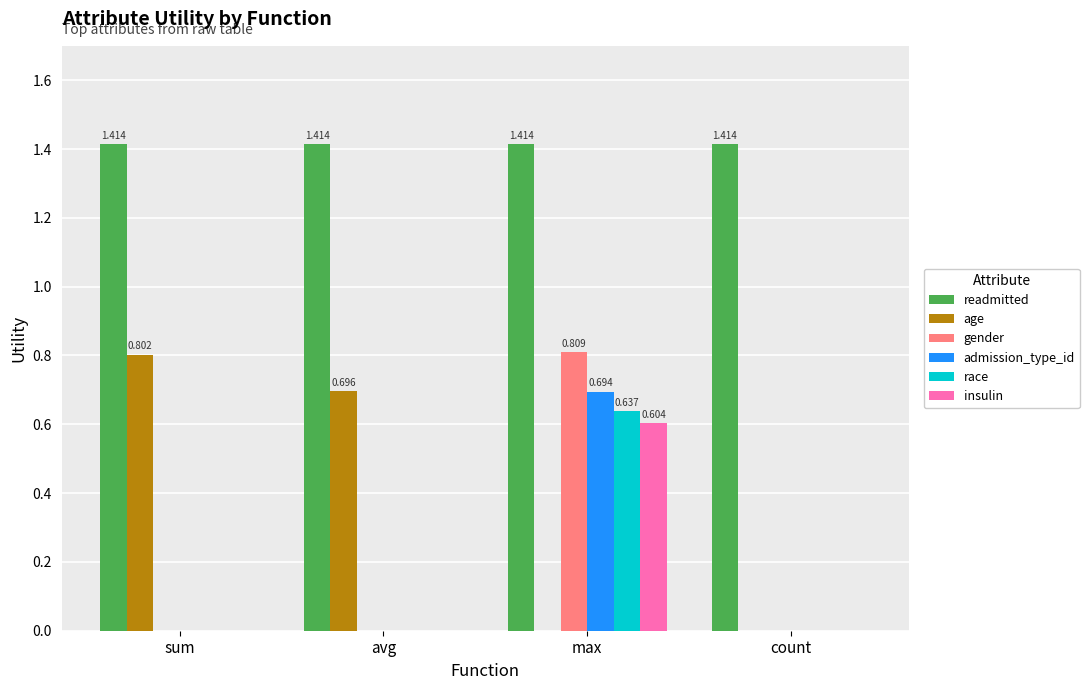

How many groups of bars are there?

4